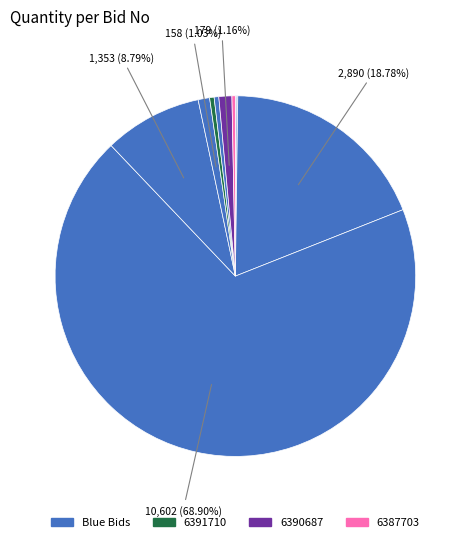

To the nearest percent, what is the difference between the largest and smallest slice percentages?

69%